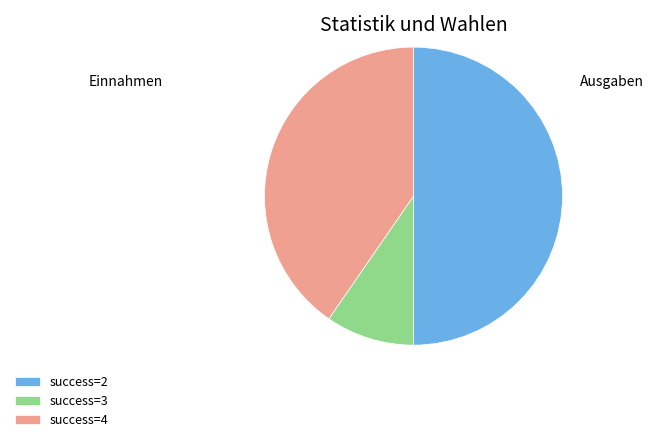

Is the sum of success=2 and success=3 greater than half?

Yes